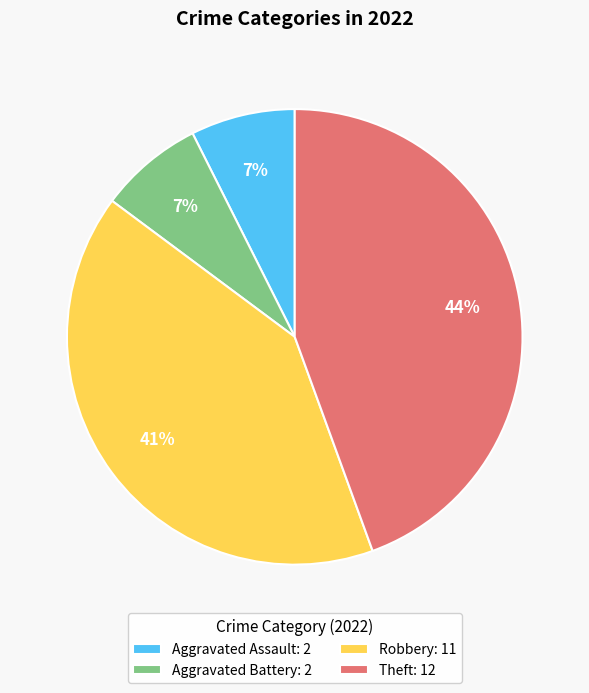

To the nearest percent, what is the average slice percentage?

25%